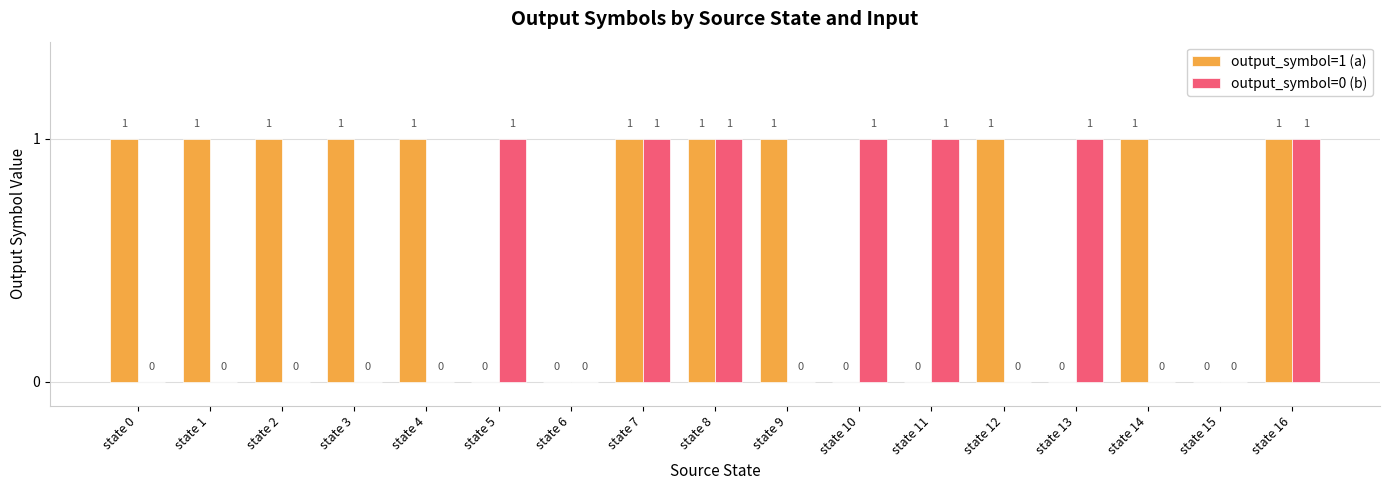

Which series has the largest total across all categories?

output_symbol=1 (a)